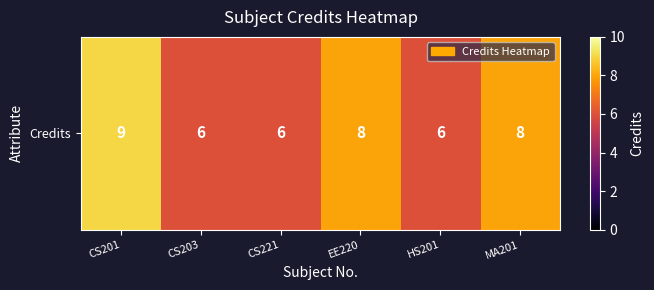

Reading right to left, list all the values displayed in this chart.

MA201=8	HS201=6	EE220=8	CS221=6	CS203=6	CS201=9